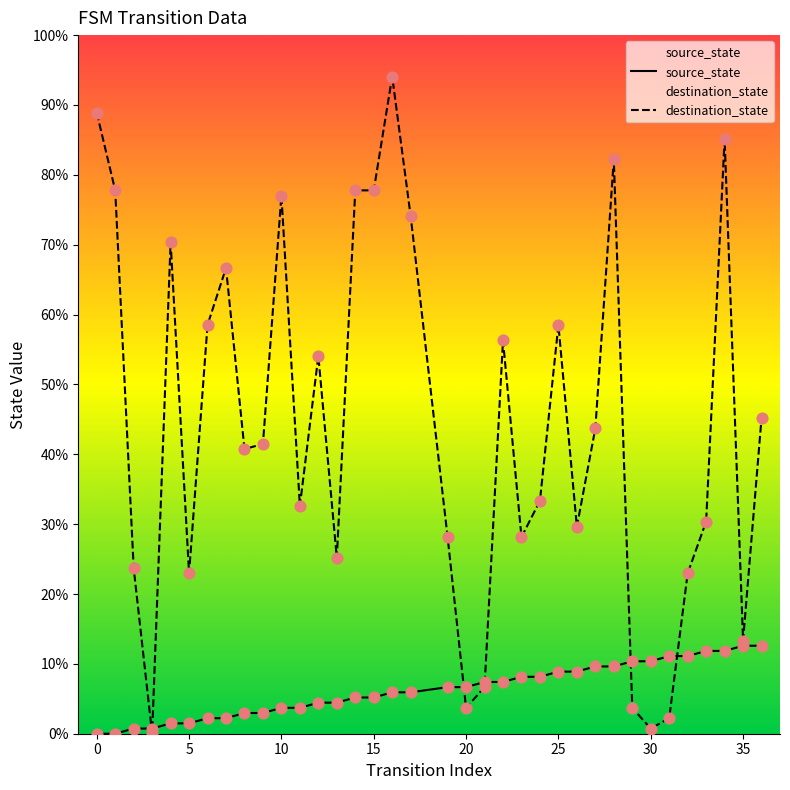

Which series reaches the minimum Y coordinate?

source_state